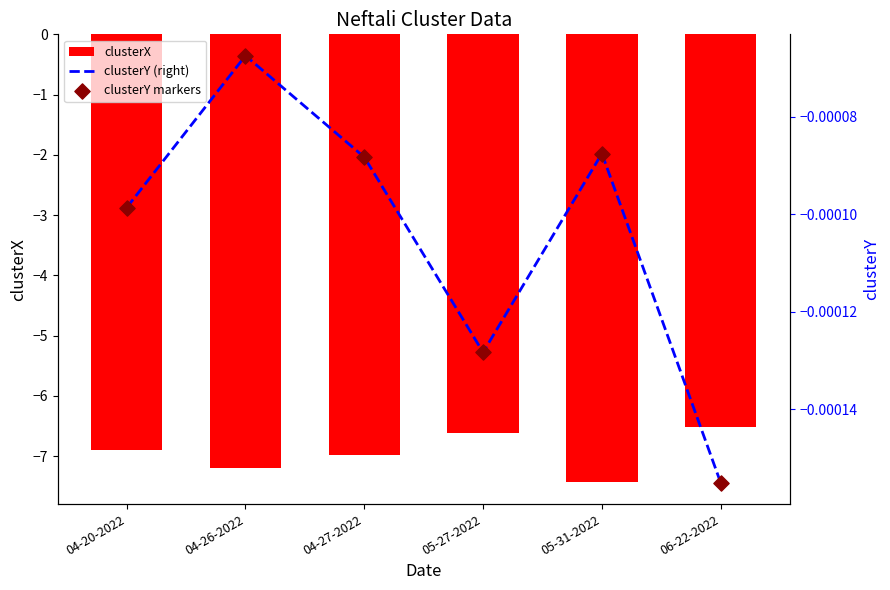

At how many categories does at least one series exceed -5?

6